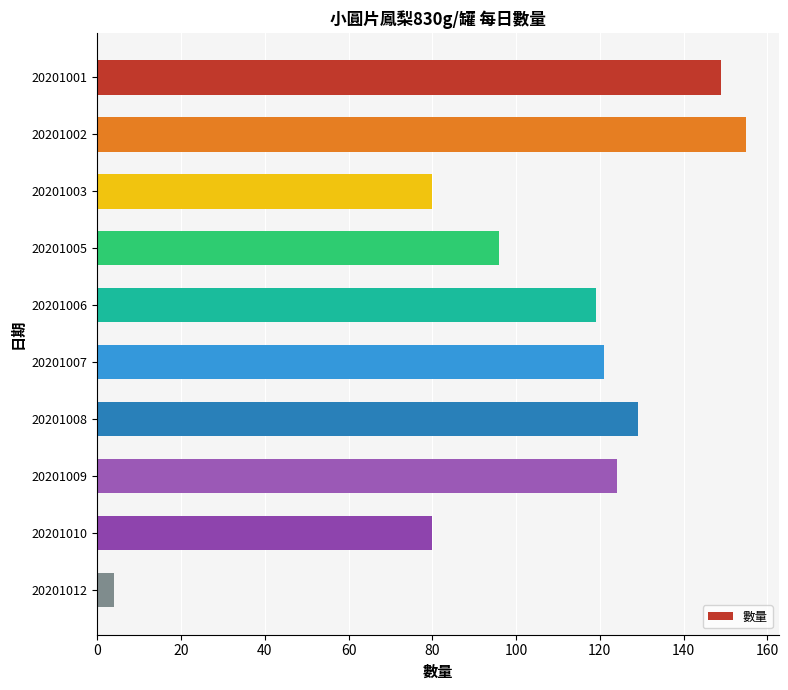

Reading top to bottom, extract all data points from this chart.

149	155	80	96	119	121	129	124	80	4